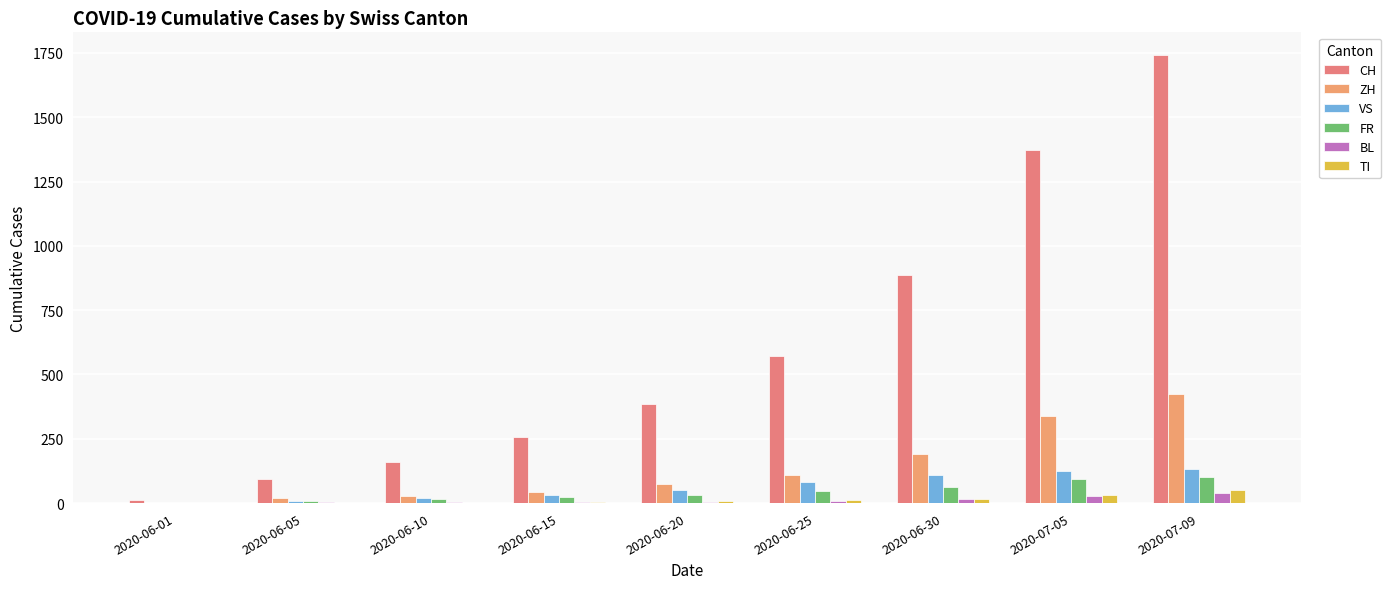

Rank the categories by ZH value from lowest to highest.

2020-06-01, 2020-06-05, 2020-06-10, 2020-06-15, 2020-06-20, 2020-06-25, 2020-06-30, 2020-07-05, 2020-07-09